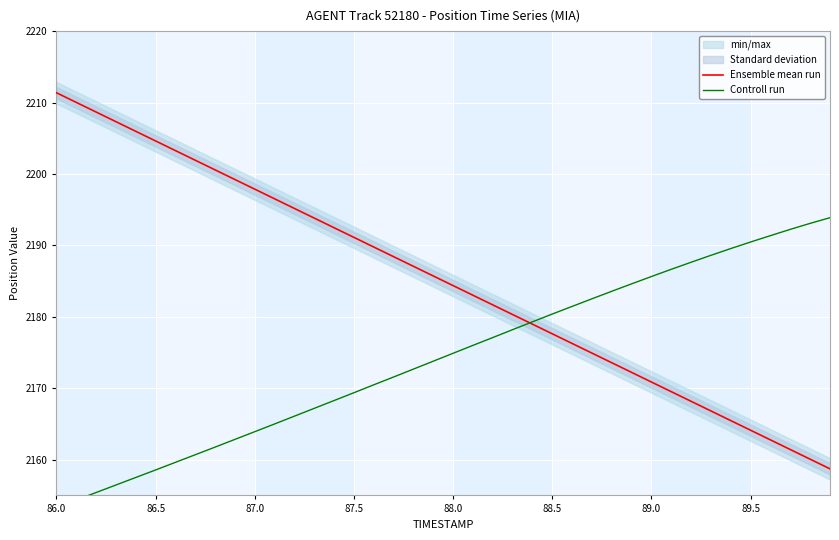

Which category has the highest value across all series?

86.0